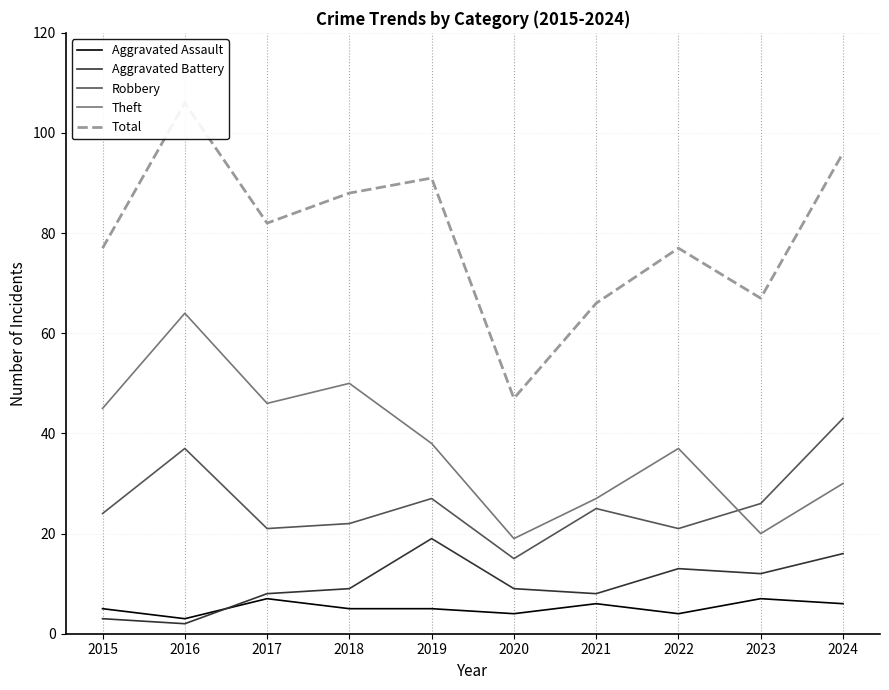

Is it true that Theft equals 38 at 2019?

True